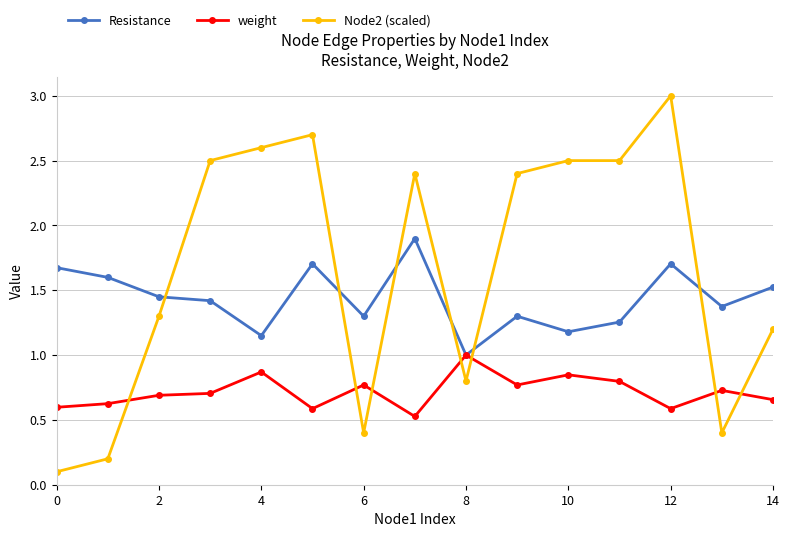

True or false: Resistance has more than 2 interior local peaks.

True